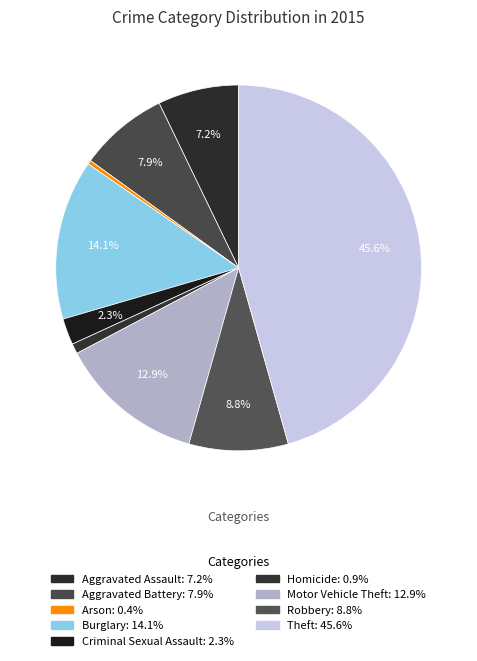

Rank the categories by value from lowest to highest.

Arson, Homicide, Criminal Sexual Assault, Aggravated Assault, Aggravated Battery, Robbery, Motor Vehicle Theft, Burglary, Theft